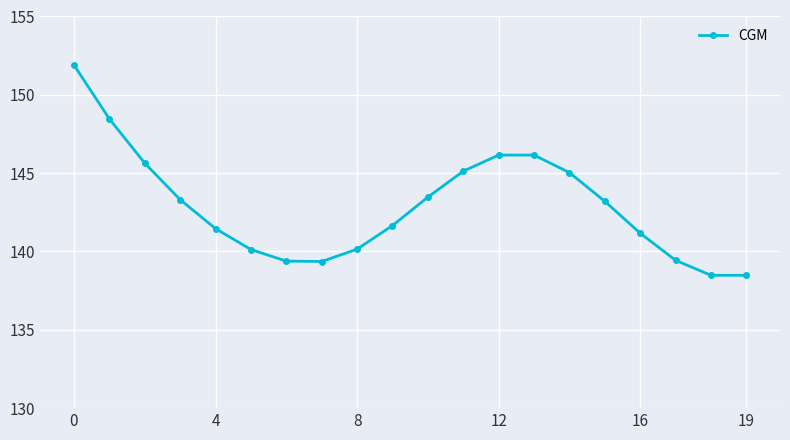

What is the average value?

142.9